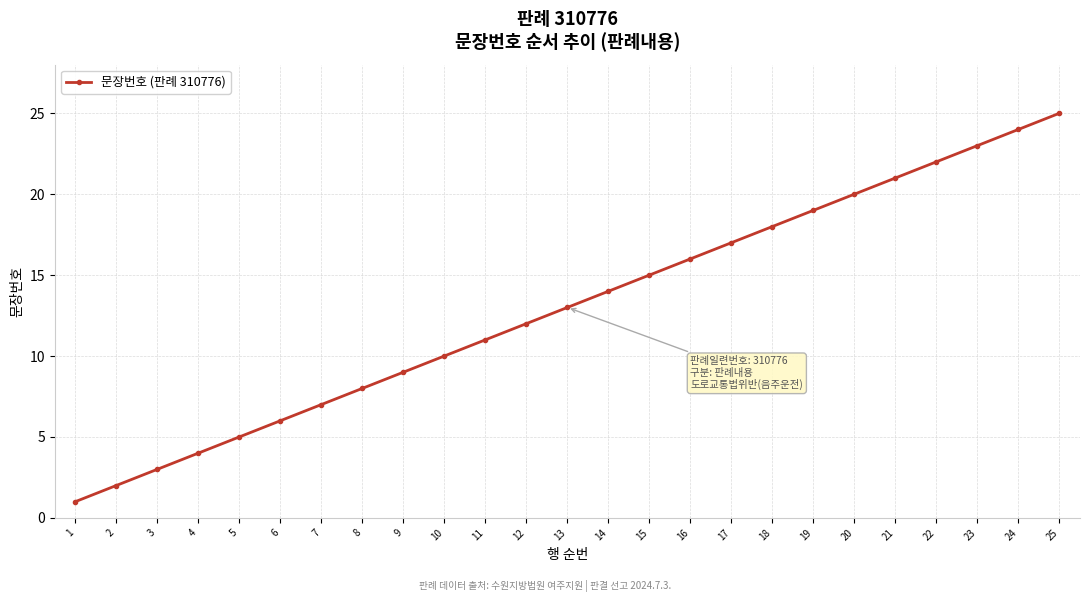

What is the value of the 4th point from the left?

4